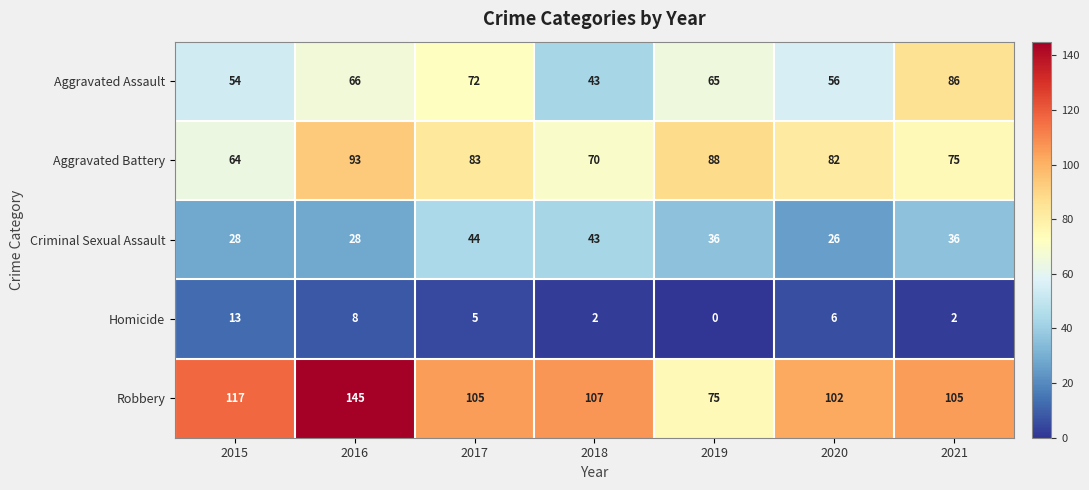

At which category is the sum across all series the highest?

2016